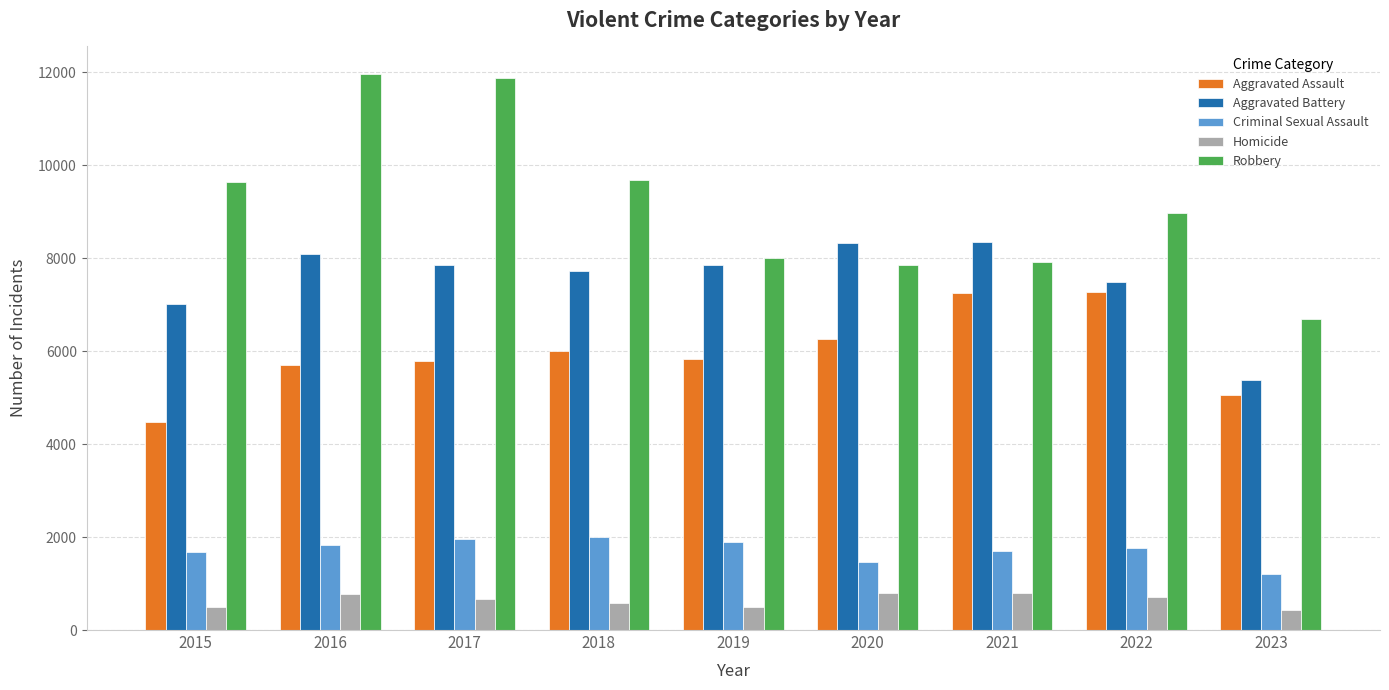

Rank the series at 2015 from highest to lowest value.

Robbery, Aggravated Battery, Aggravated Assault, Criminal Sexual Assault, Homicide